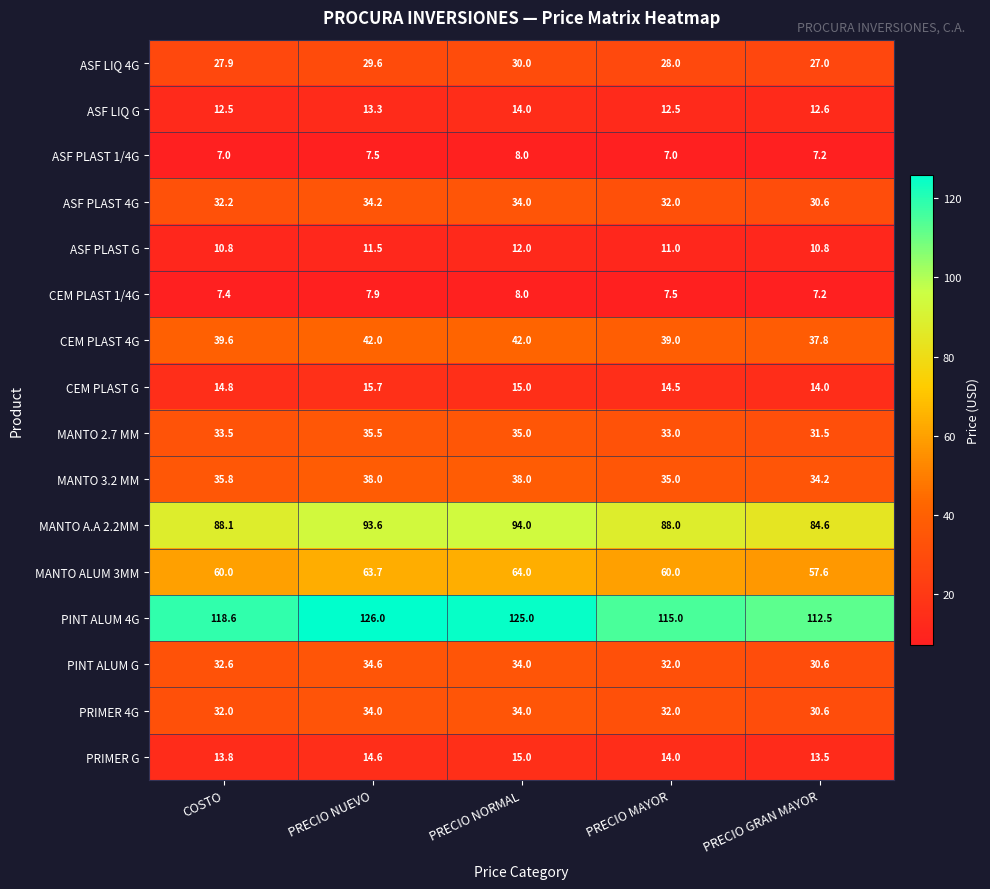

At which category does the chart reach its peak across all series?

PRECIO NUEVO